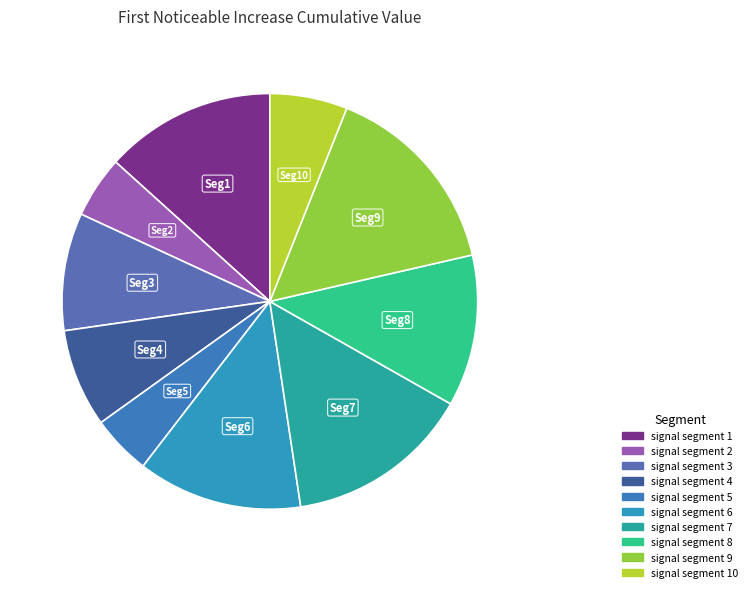

How many slices are in this pie chart?

10